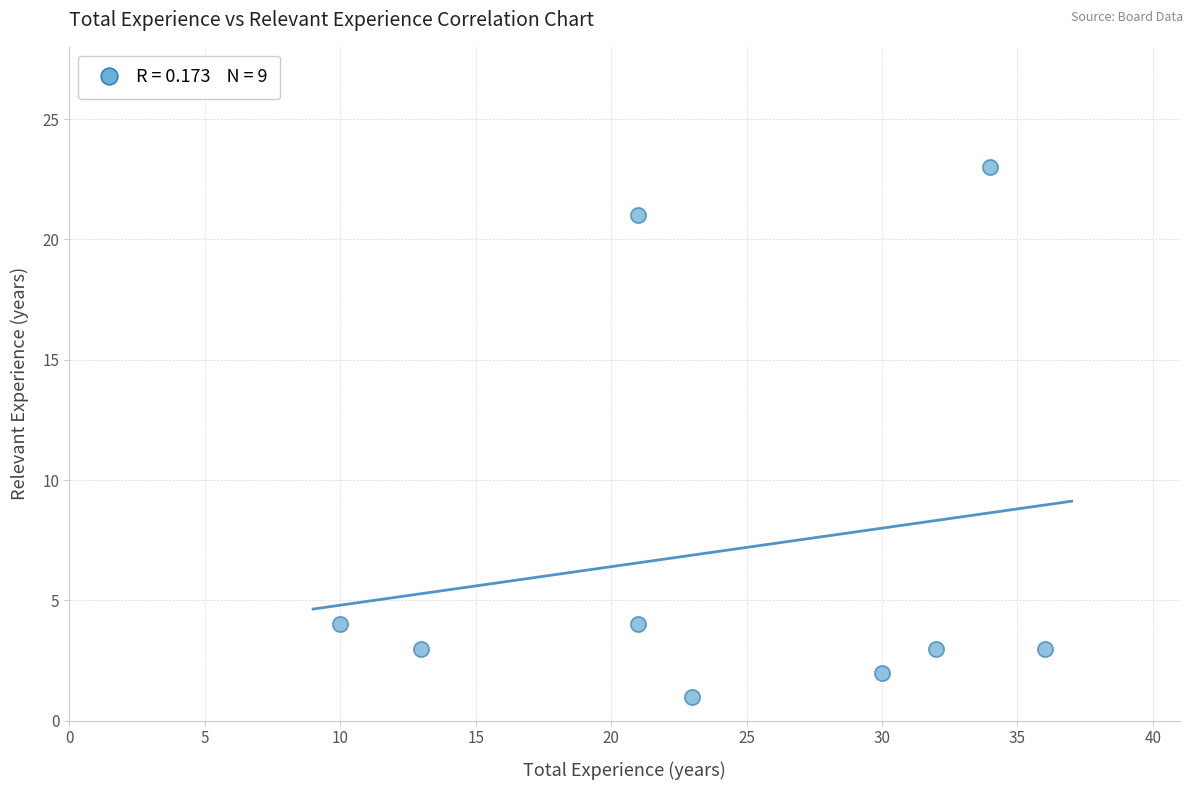

What is the range of X values (max minus min)?

26